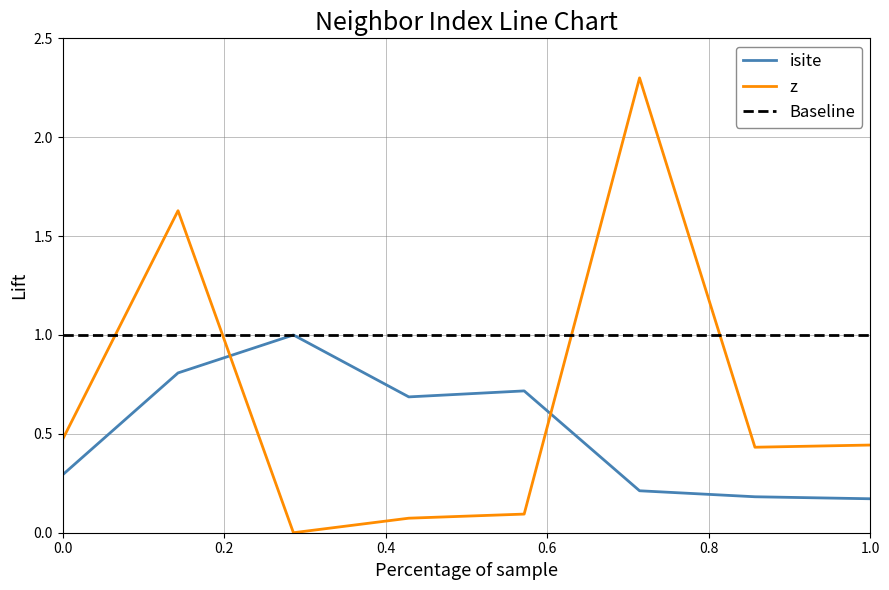

List the series in order of their overall mean, lowest first.

isite, z, Baseline